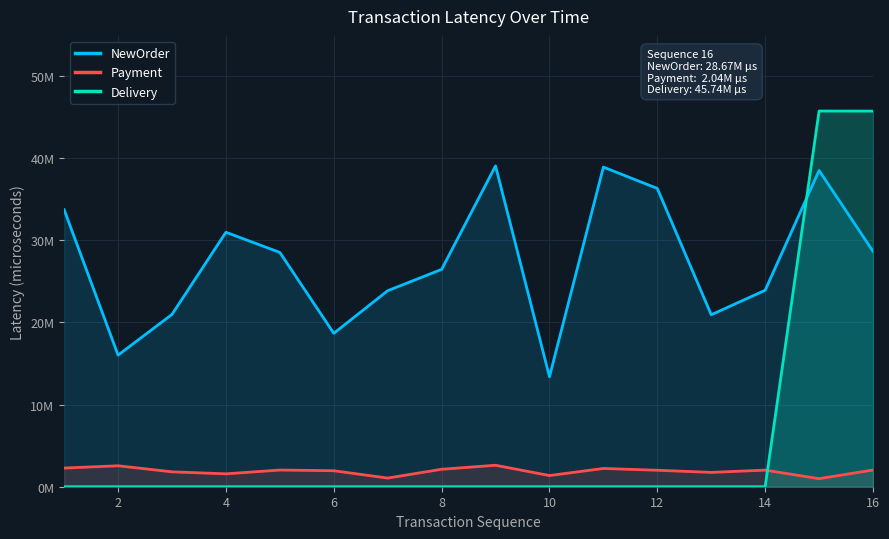

Does the chart display data point markers on the line(s)?

No